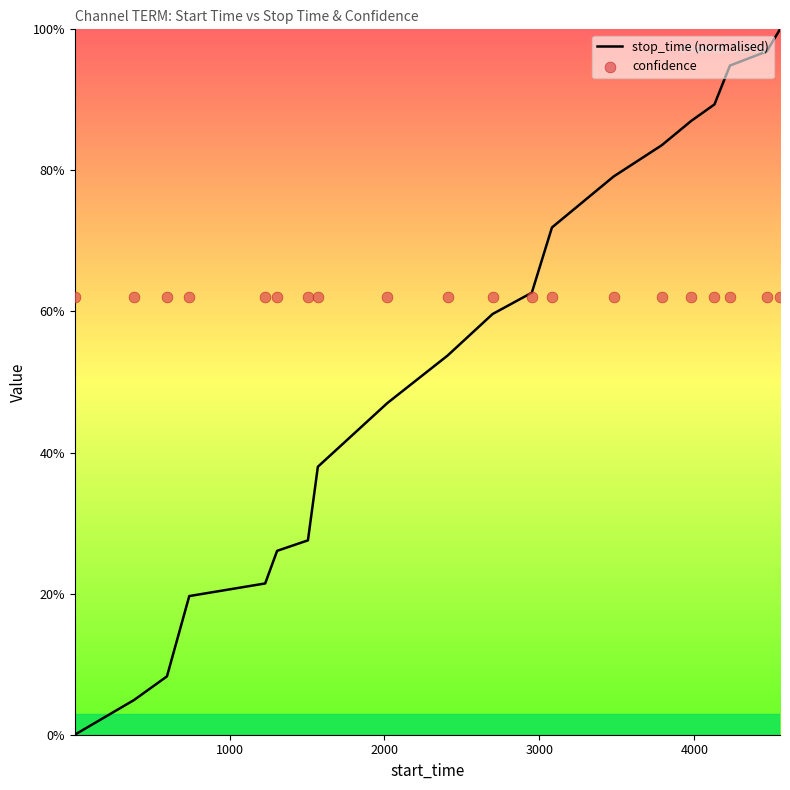

At how many categories does at least one series exceed 0?

20